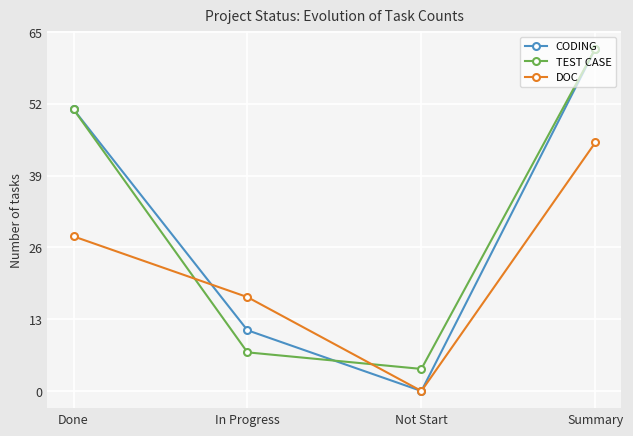

Where do DOC and TEST CASE first cross each other?

Done and In Progress